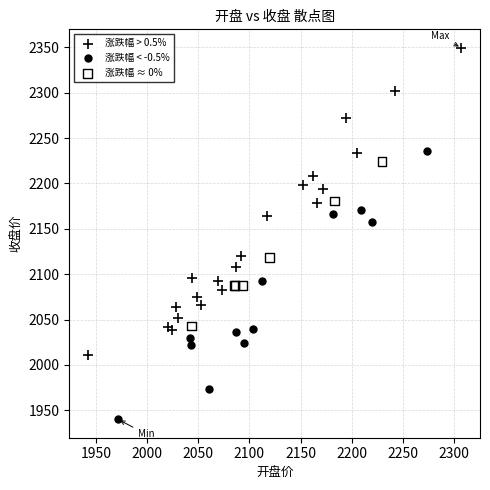

Which series reaches the maximum Y coordinate?

涨跌幅 > 0.5%